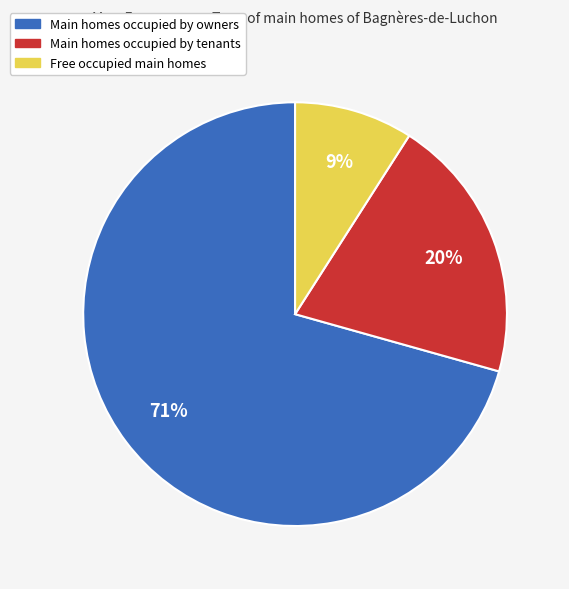

Is there any slice that represents more than half of the pie?

Yes